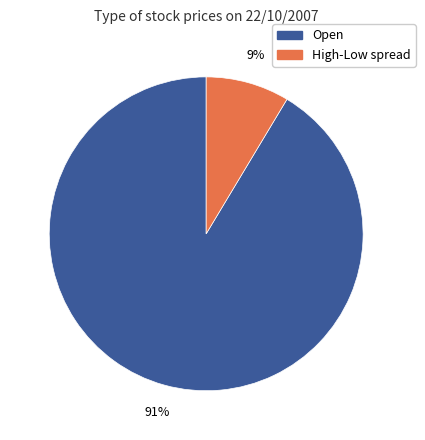

To the nearest percent, what is the average slice percentage?

50%